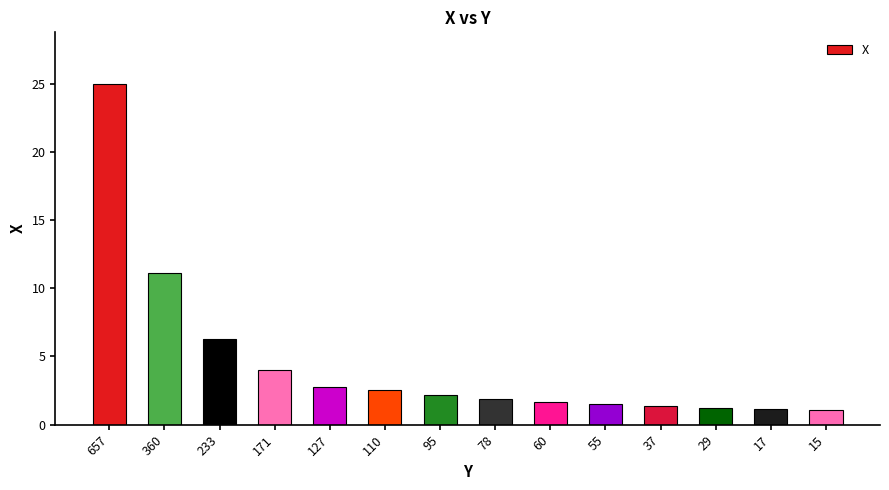

Where does the data first go above 2?

657